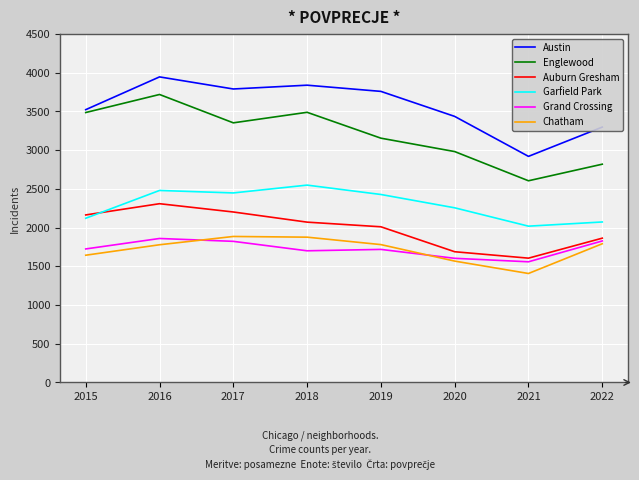

Is the value of Chatham at 2015 greater than the value of Garfield Park at 2016?

No